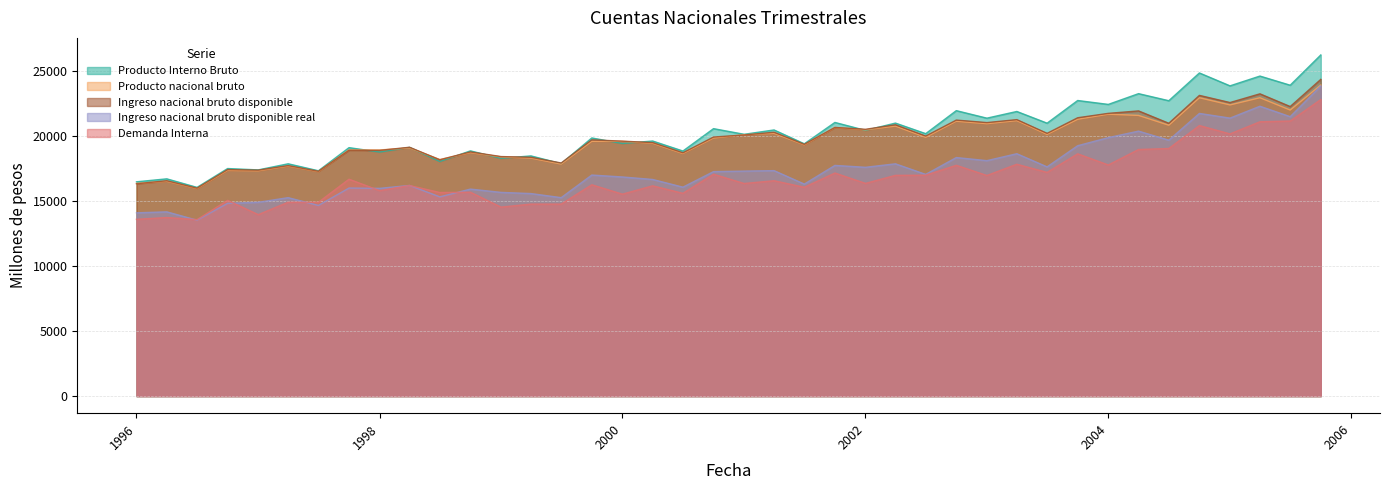

What is the total value across all series at 01-07-2002?

94078